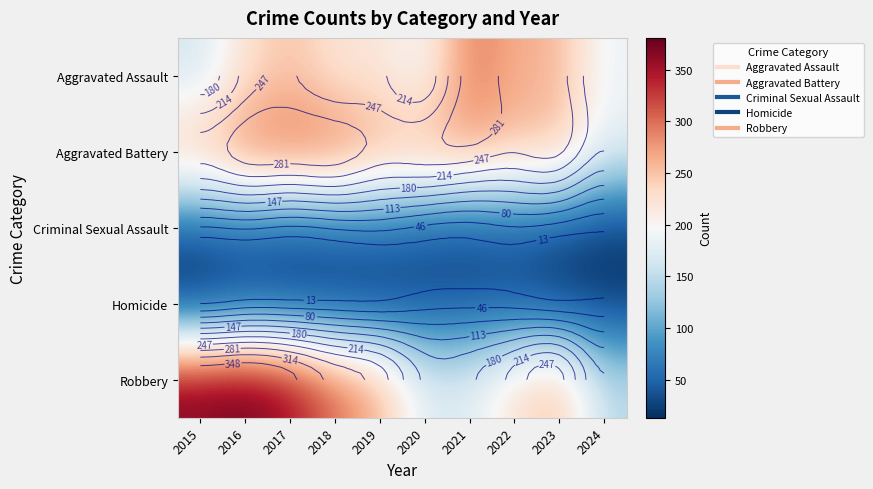

True or false: Aggravated Assault has a value of 295 at 2021.

True